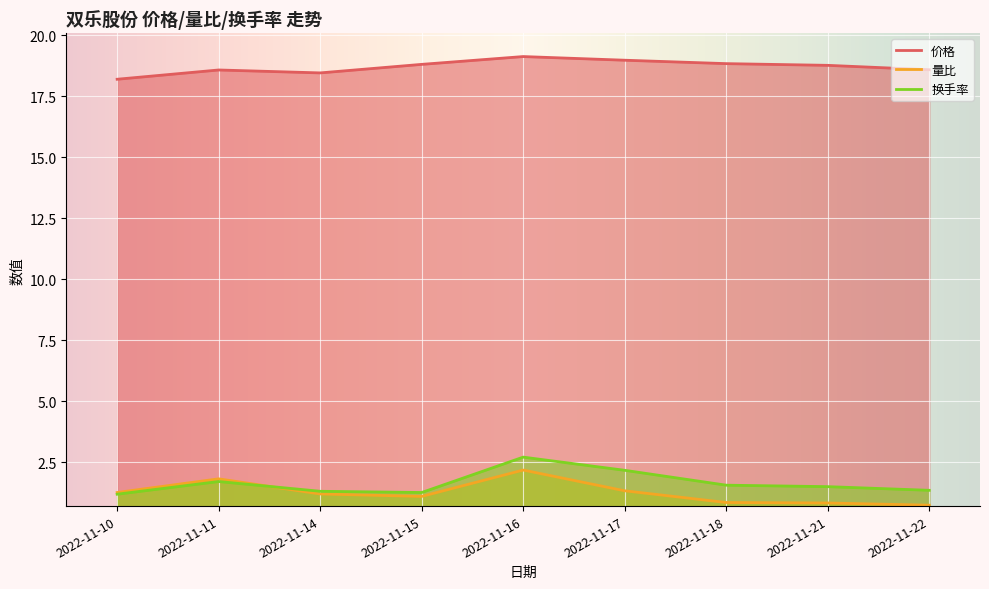

What value does the 换手率 series have at 2022-11-17?

2.2